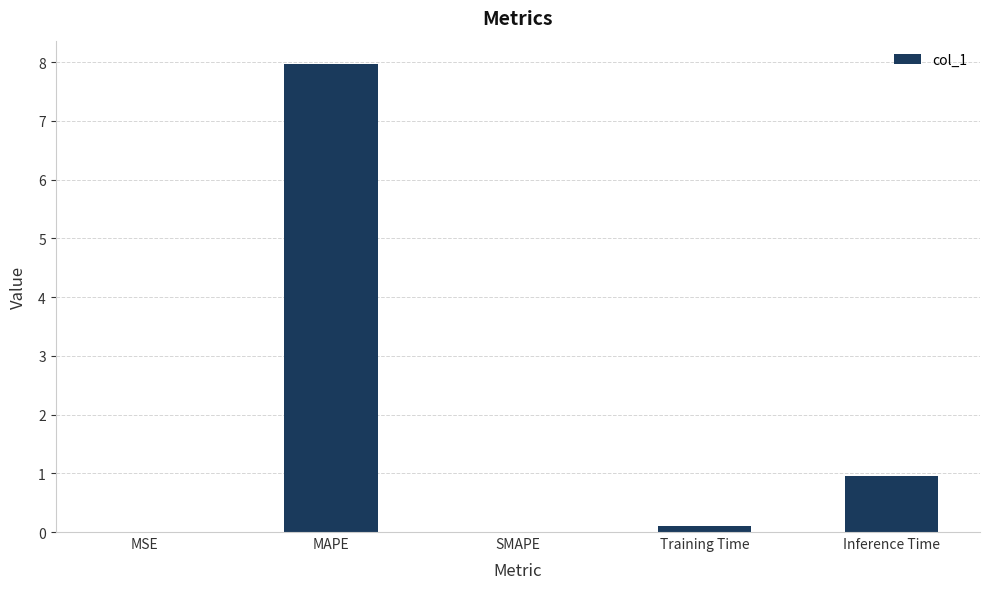

Between Inference Time and MAPE, which is larger?

MAPE